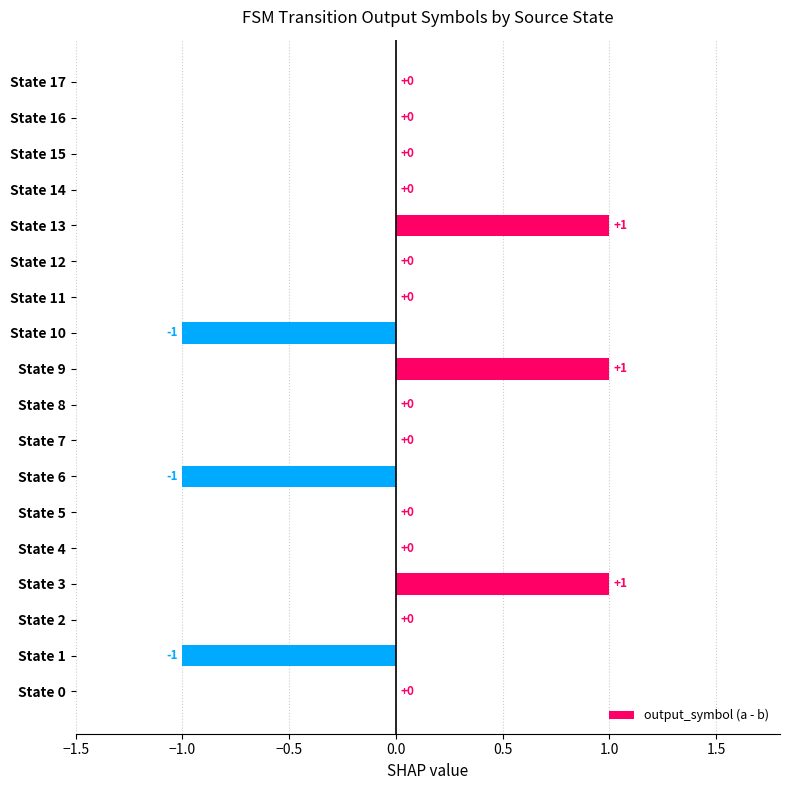

Which has a higher value, State 9 or State 8?

State 9